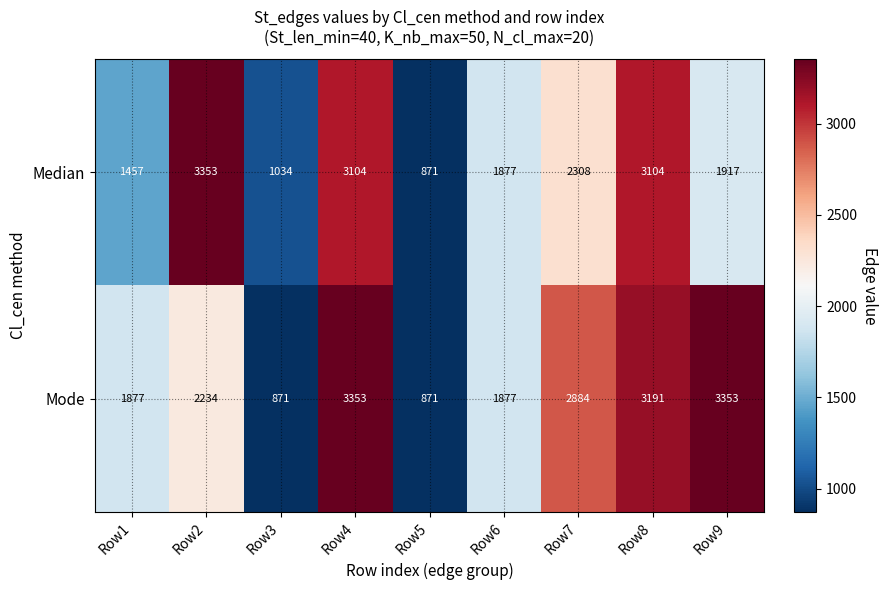

Rank the series by their average value, from highest to lowest.

Mode, Median